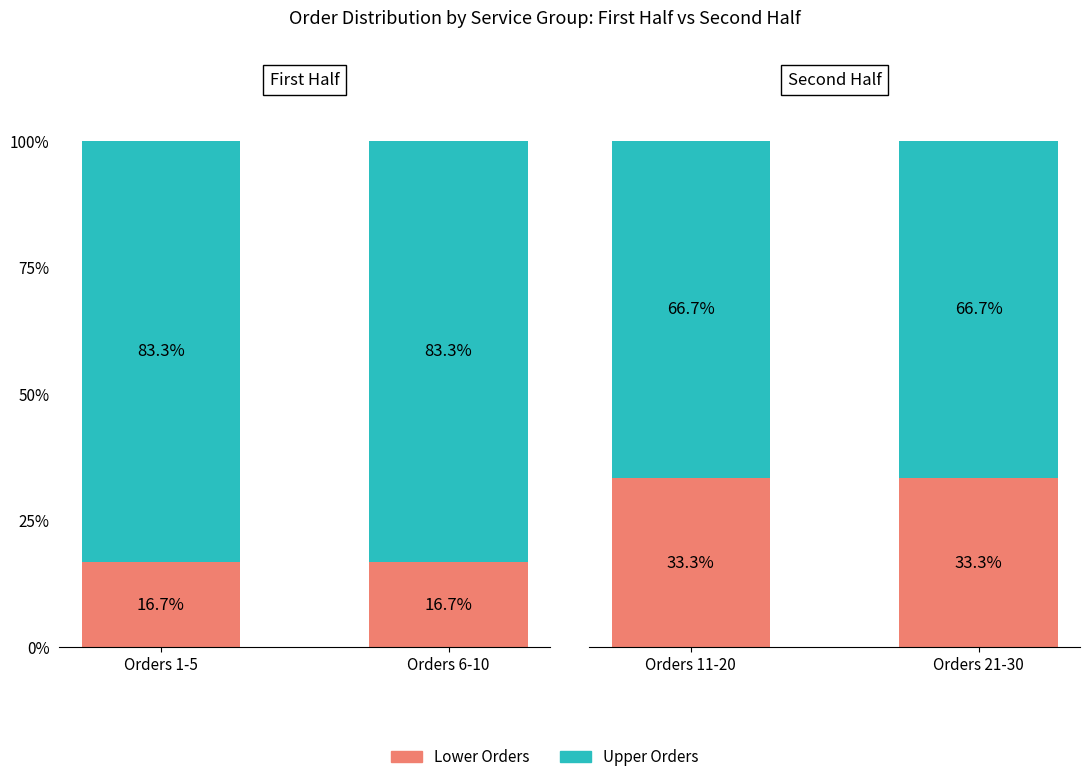

What is the maximum value for Lower Orders?

33.3